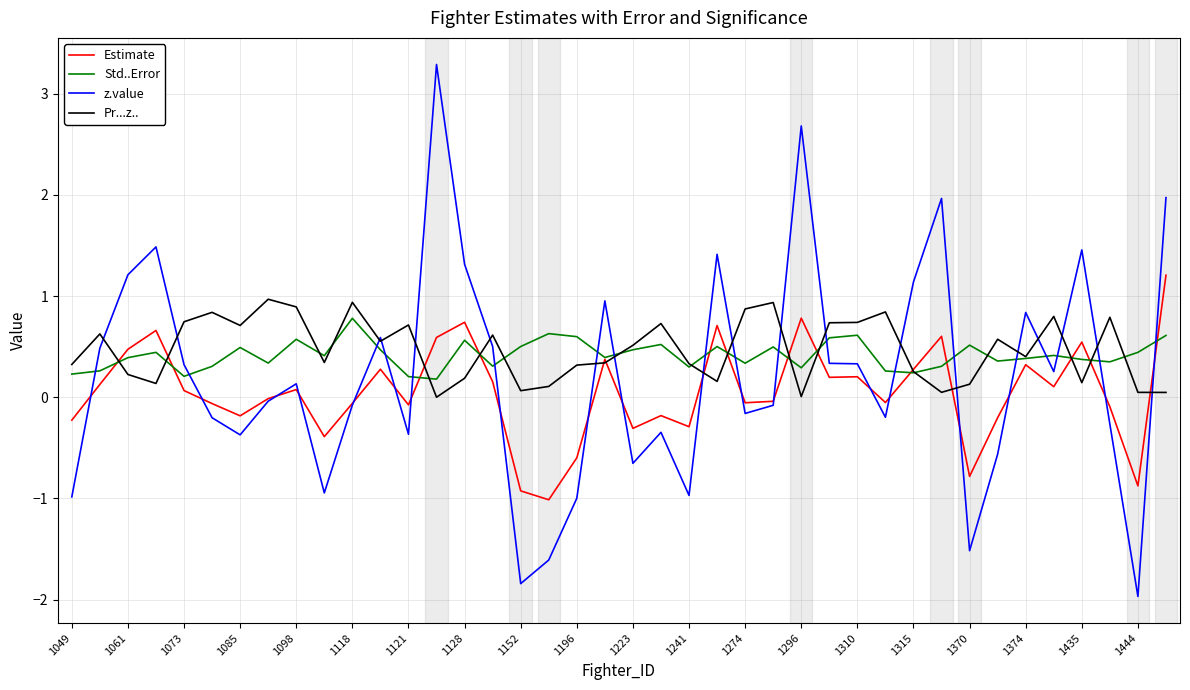

What is the maximum value for Estimate?

1.2